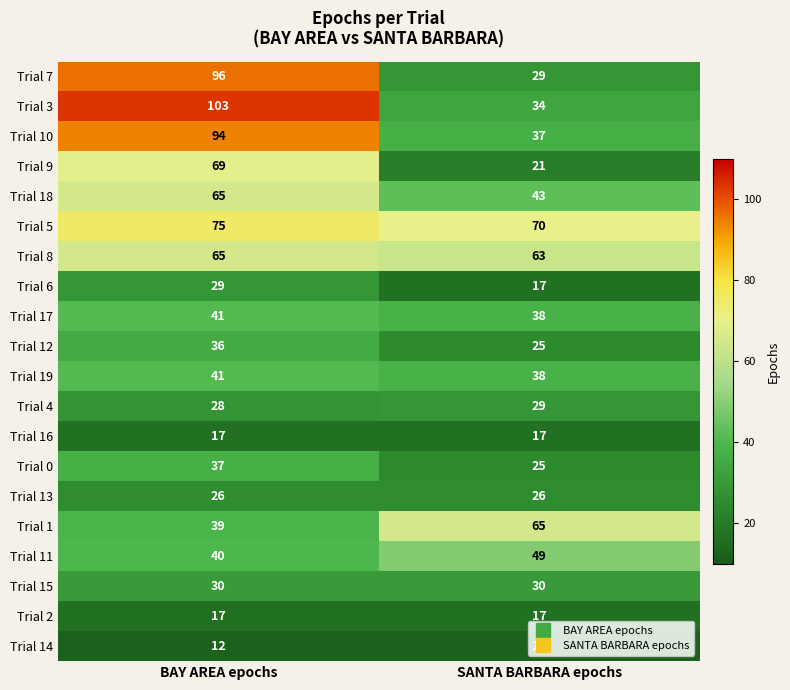

Which series changed the most between BAY AREA epochs and SANTA BARBARA epochs?

Trial 3